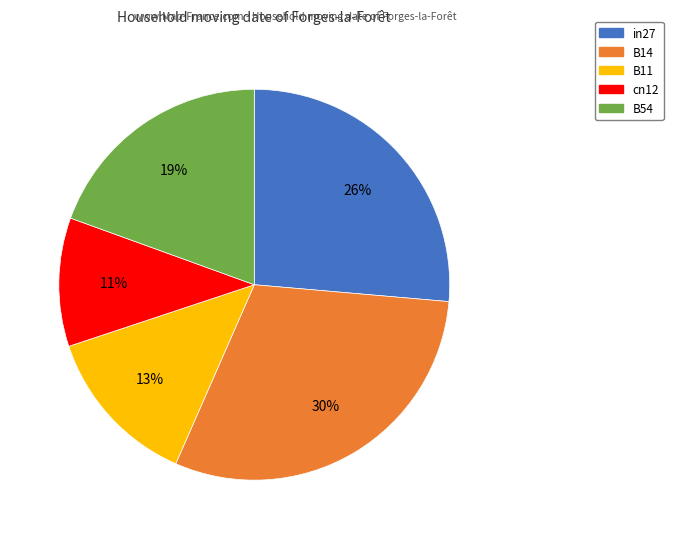

Is it true that B54 is 19% of the pie?

True